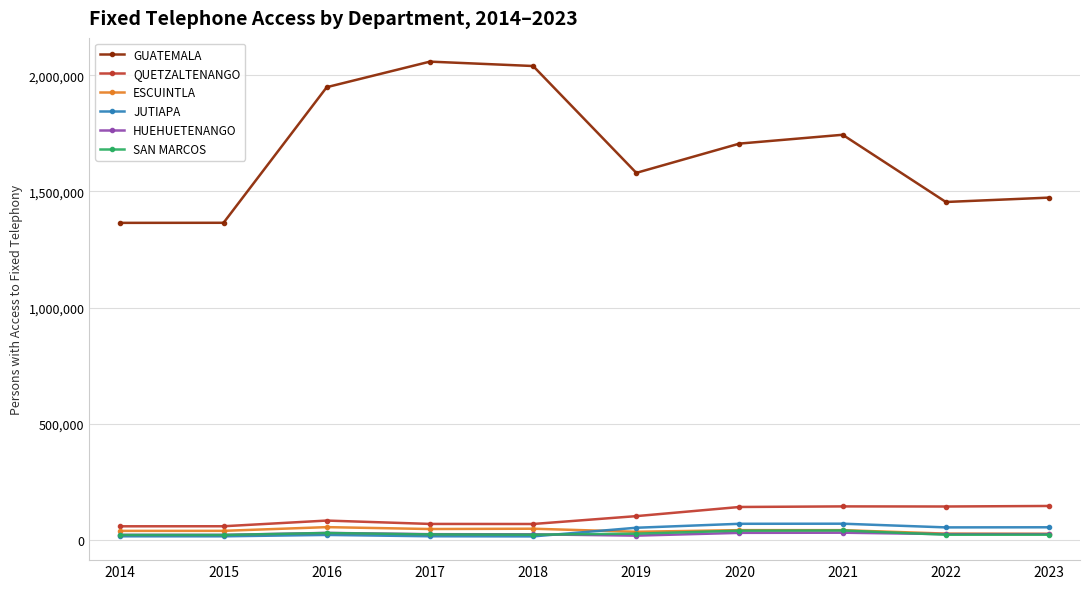

The value of QUETZALTENANGO at 2022 is 46682. True or false?

False